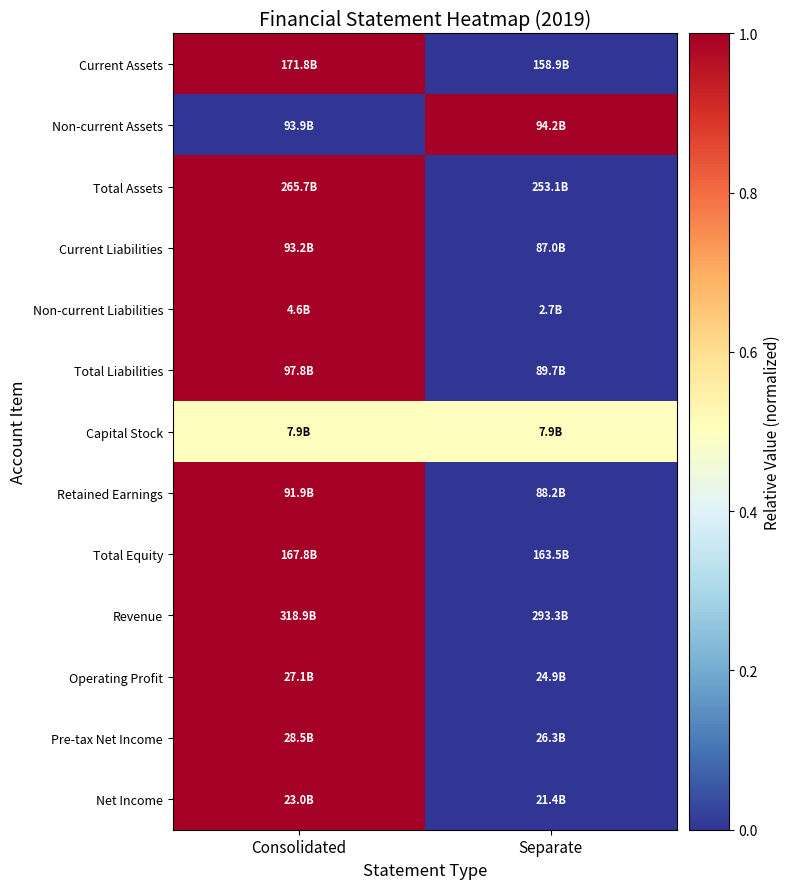

Reading left to right, list all the values displayed in this chart.

Current Assets: Consolidated=1.0	Separate=0.0
Non-current Assets: Consolidated=0.0	Separate=1.0
Total Assets: Consolidated=1.0	Separate=0.0
Current Liabilities: Consolidated=1.0	Separate=0.0
Non-current Liabilities: Consolidated=1.0	Separate=0.0
Total Liabilities: Consolidated=1.0	Separate=0.0
Capital Stock: Consolidated=0.5	Separate=0.5
Retained Earnings: Consolidated=1.0	Separate=0.0
Total Equity: Consolidated=1.0	Separate=0.0
Revenue: Consolidated=1.0	Separate=0.0
Operating Profit: Consolidated=1.0	Separate=0.0
Pre-tax Net Income: Consolidated=1.0	Separate=0.0
Net Income: Consolidated=1.0	Separate=0.0